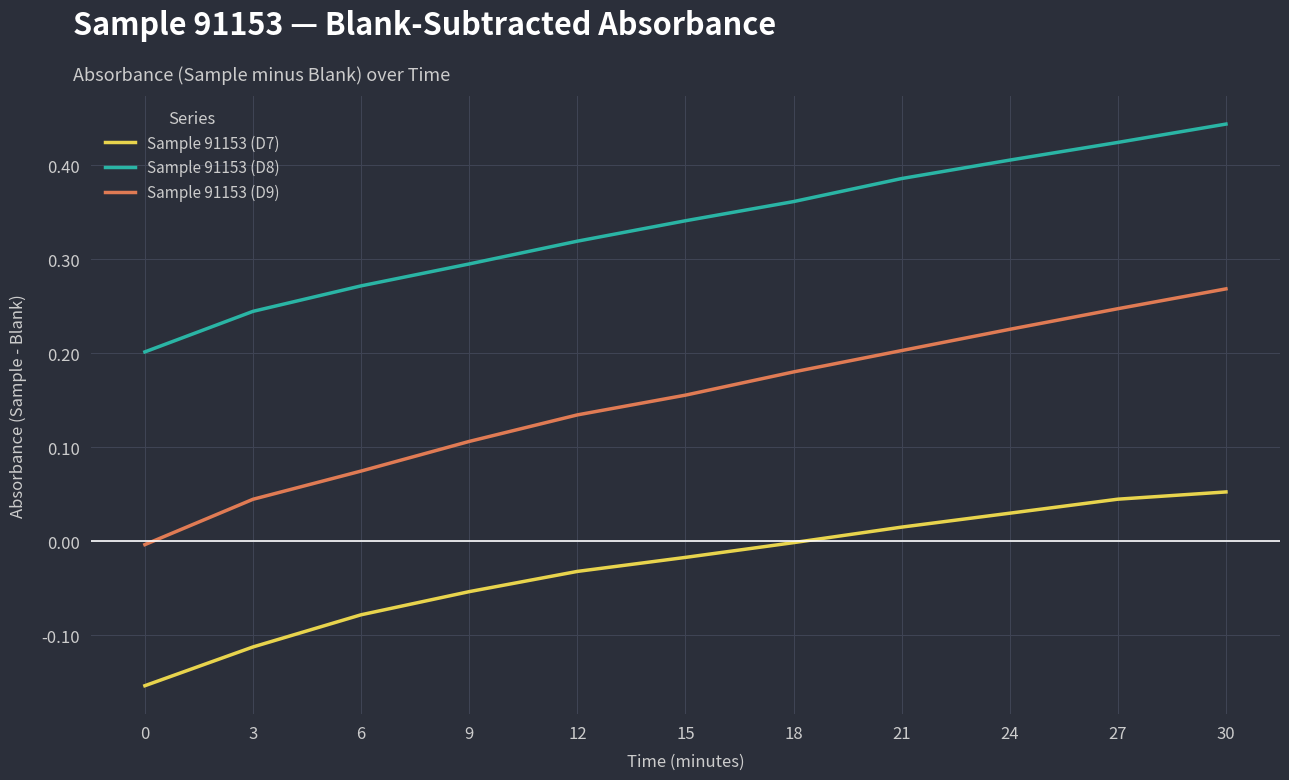

Rank the series by their maximum value, from lowest to highest.

Sample 91153 (D7), Sample 91153 (D9), Sample 91153 (D8)